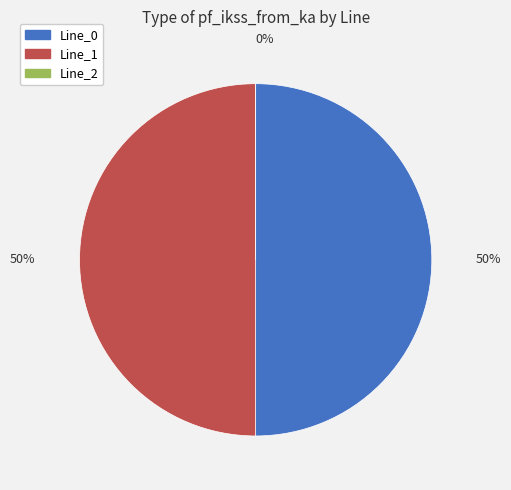

True or false: Line_1 accounts for 50% of the total.

True